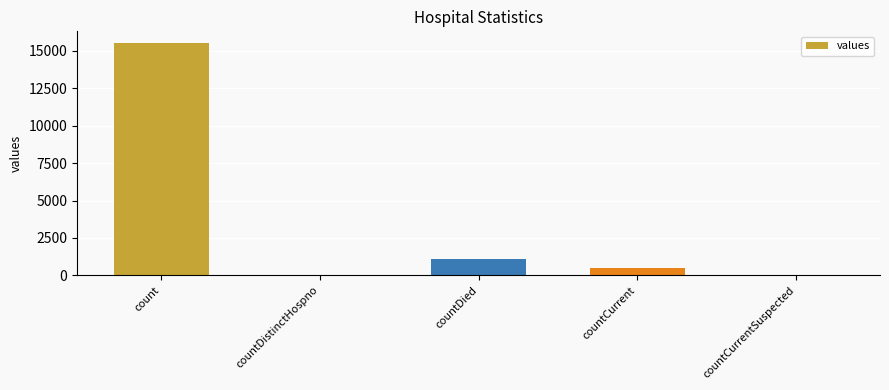

What is the change in value from count to countCurrentSuspected?

-15532